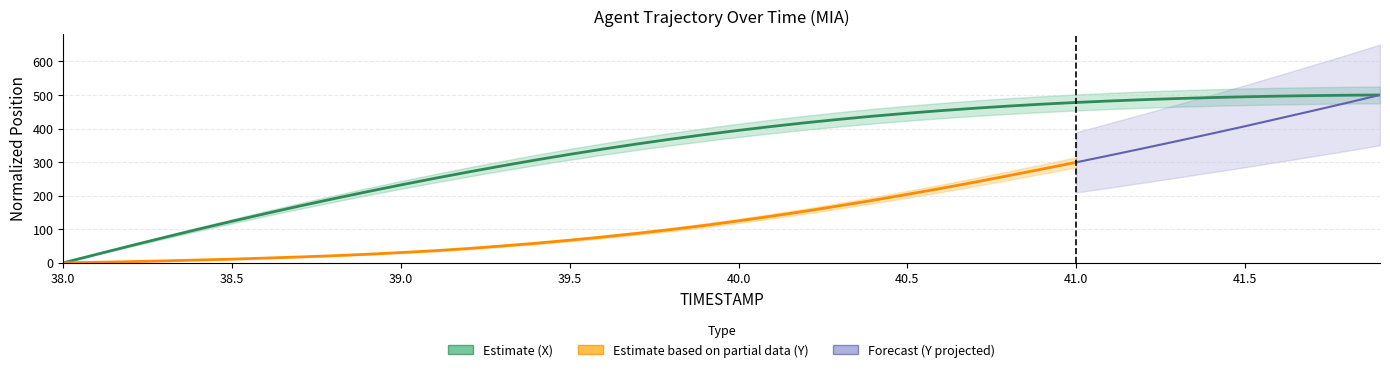

What is the label of the 37th point from the left?

41.6